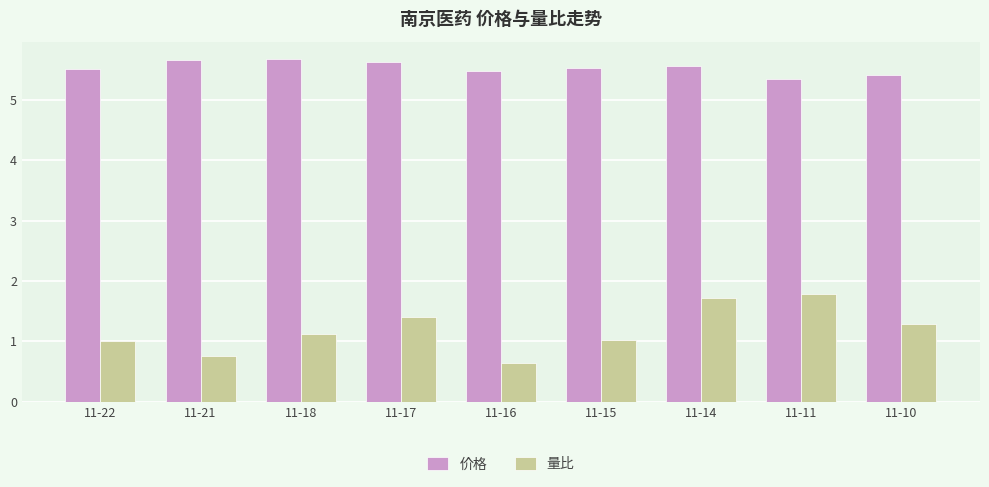

Rank the series by their maximum value, from lowest to highest.

量比, 价格